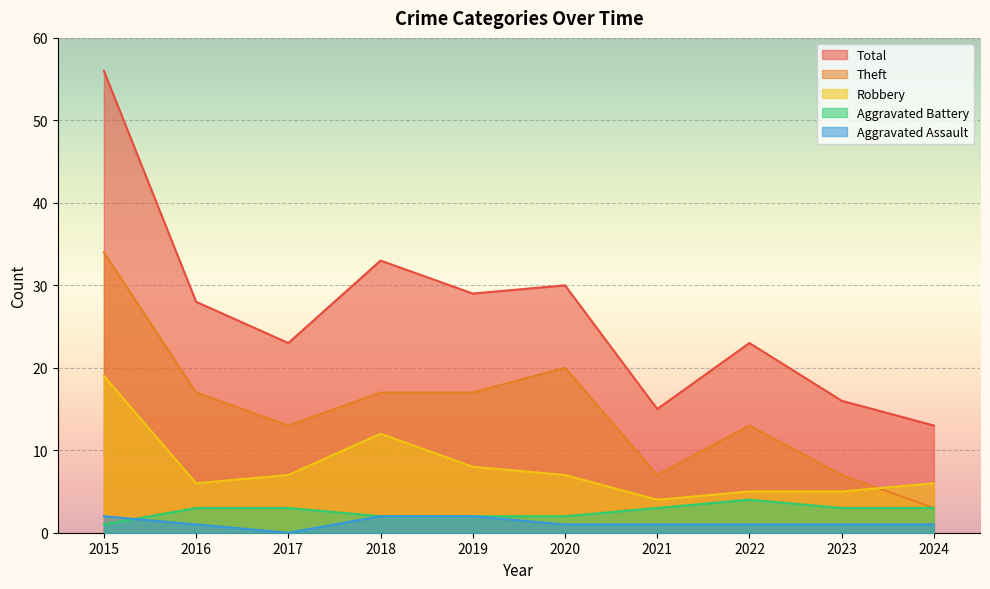

Which category has the lowest value in the Robbery series?

2021